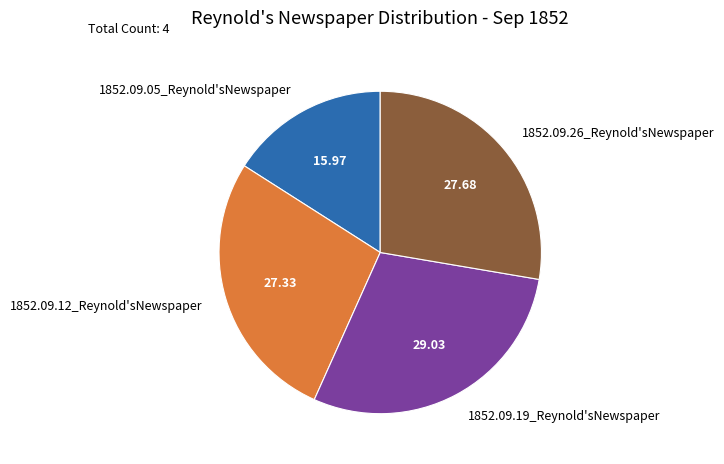

True or false: 1852.09.19_Reynold'sNewspaper accounts for 29% of the total.

True